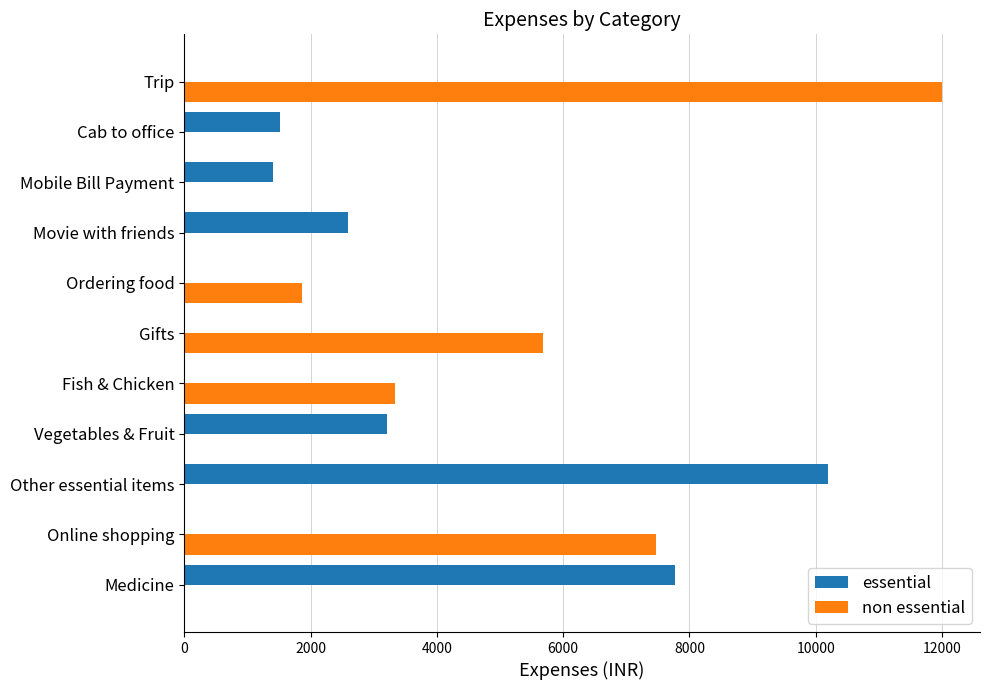

What is the total value across all series at Movie with friends?

2586.0